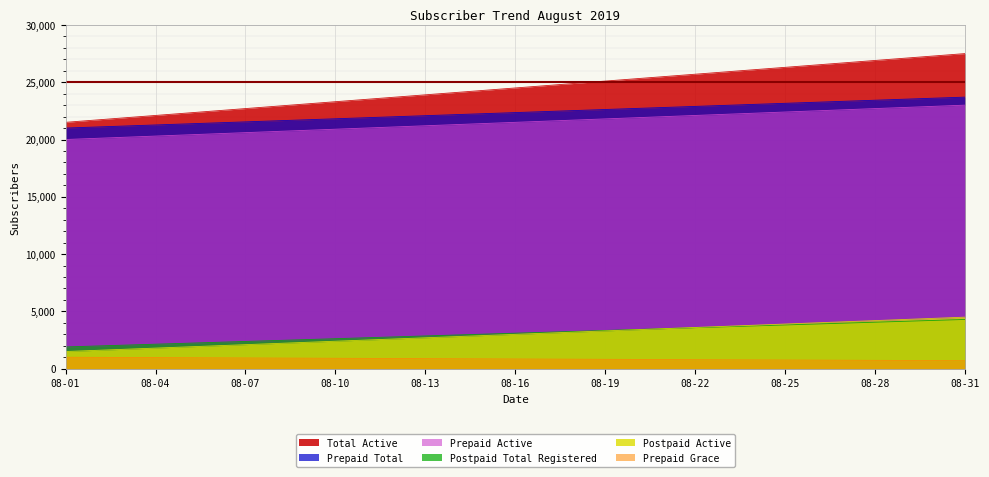

True or false: Prepaid Active has a value of 26700 at 08-27.

True